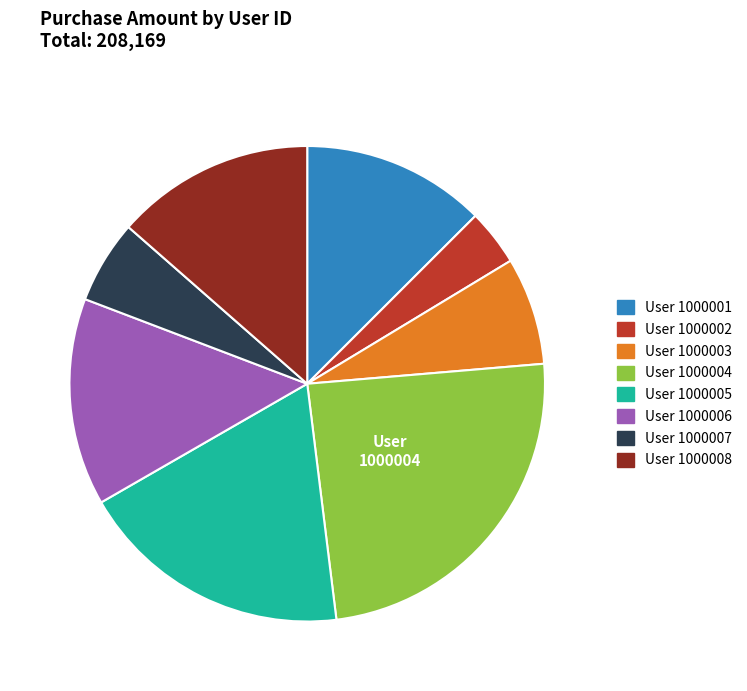

Does any single category account for the majority?

No